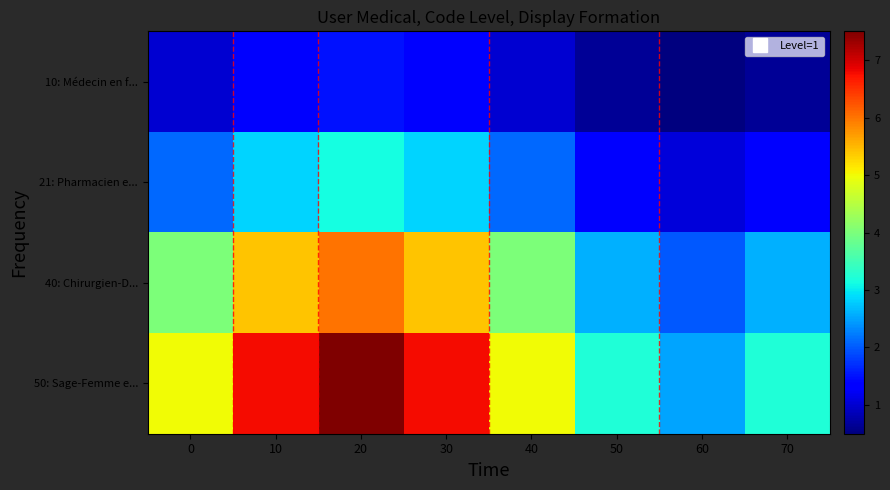

What is the spread (max minus min) of values at 0?

4.0